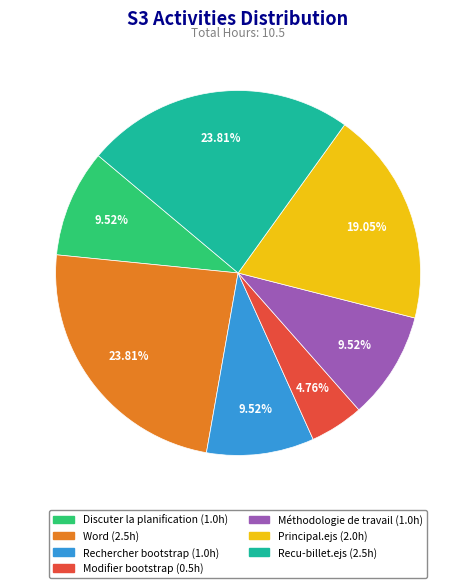

Does any single category account for the majority?

No